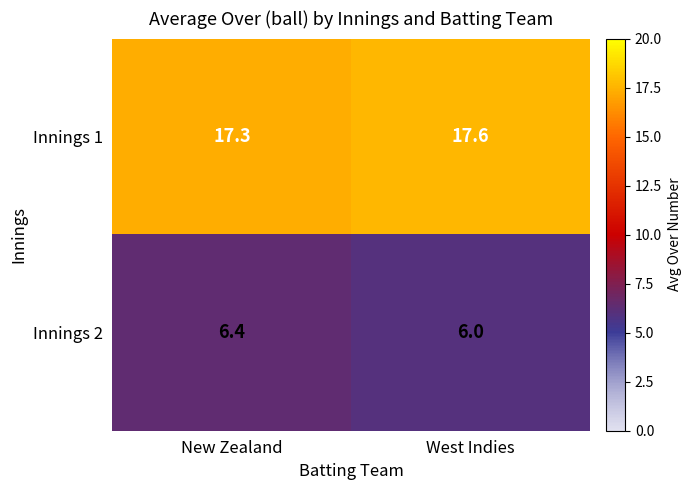

At which category is the sum across all series the highest?

New Zealand